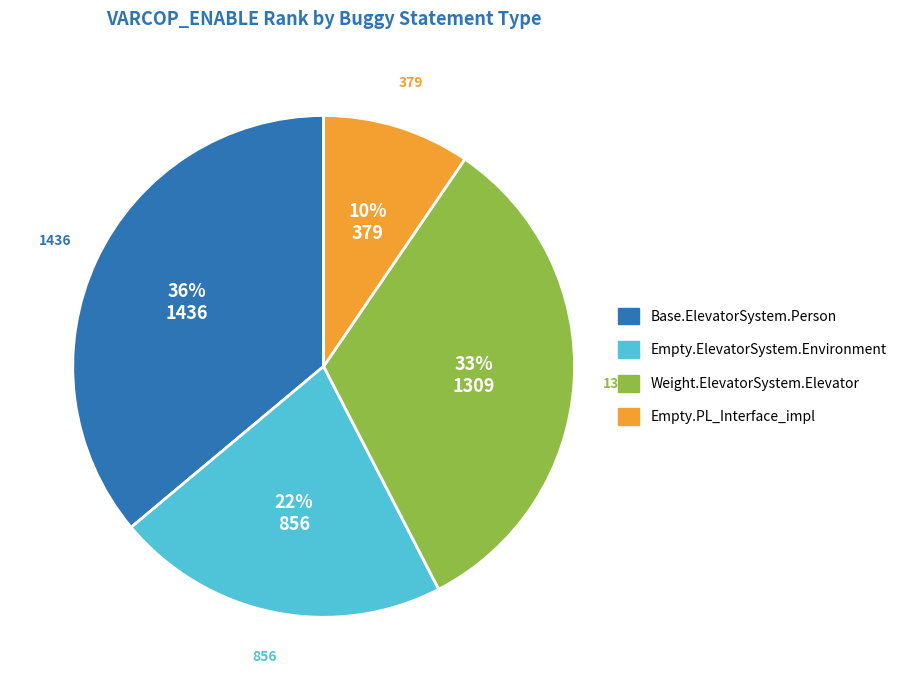

To the nearest percent, what is the average slice percentage?

25%